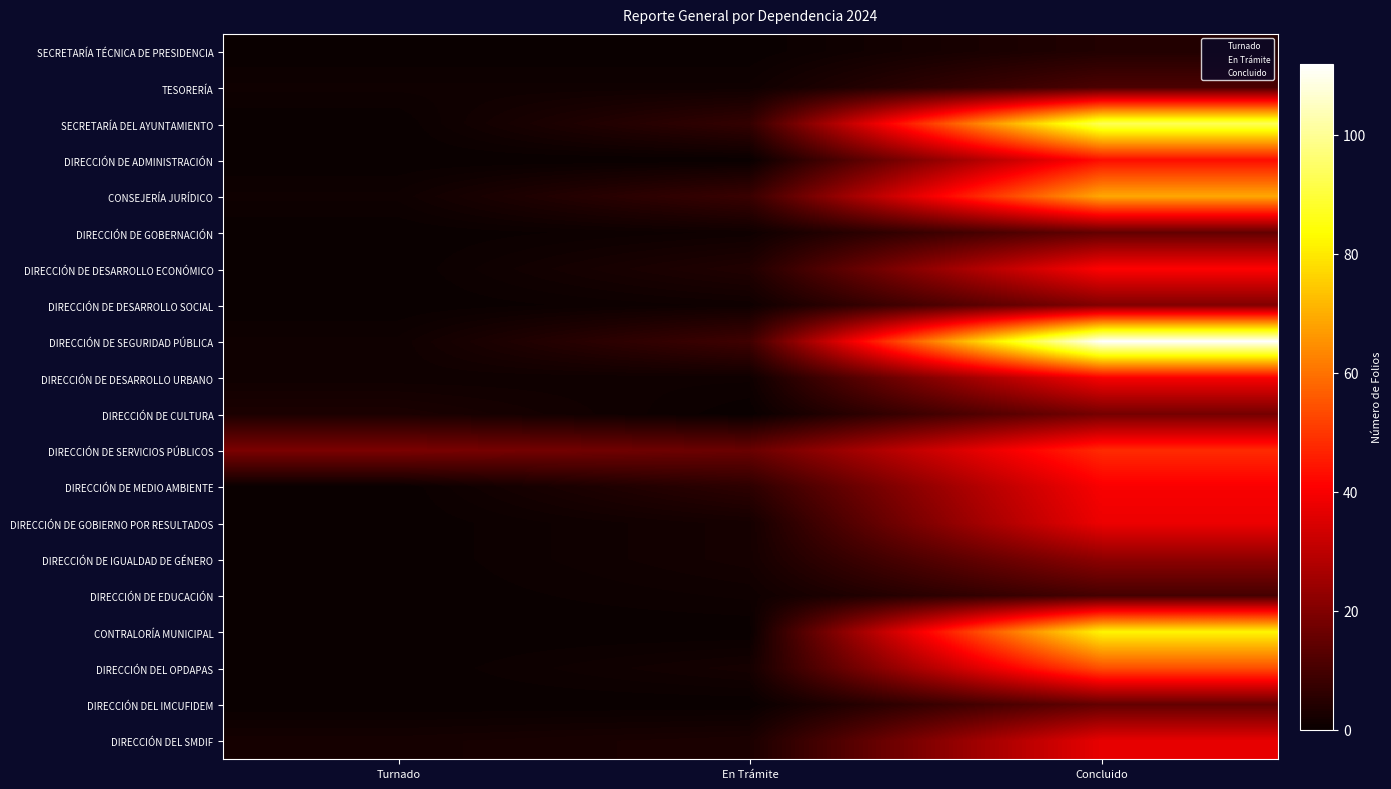

Between En Trámite and Turnado, which is larger?

En Trámite